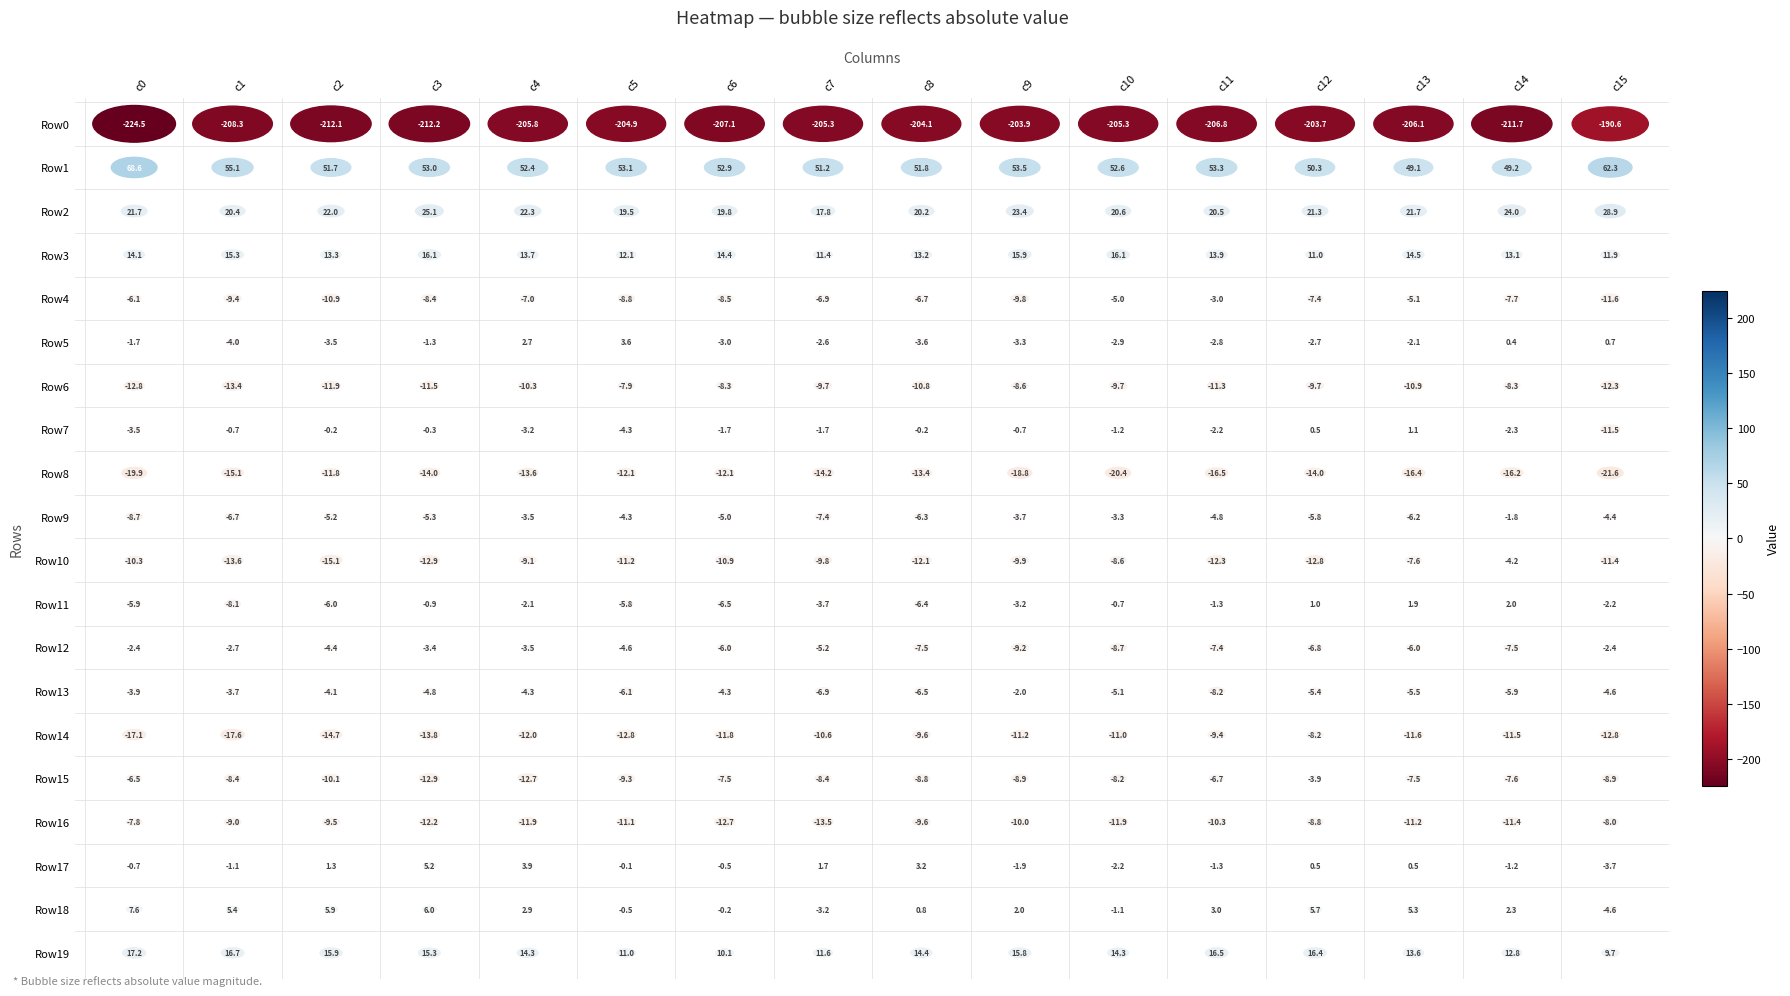

At which category is the sum across all series the highest?

12